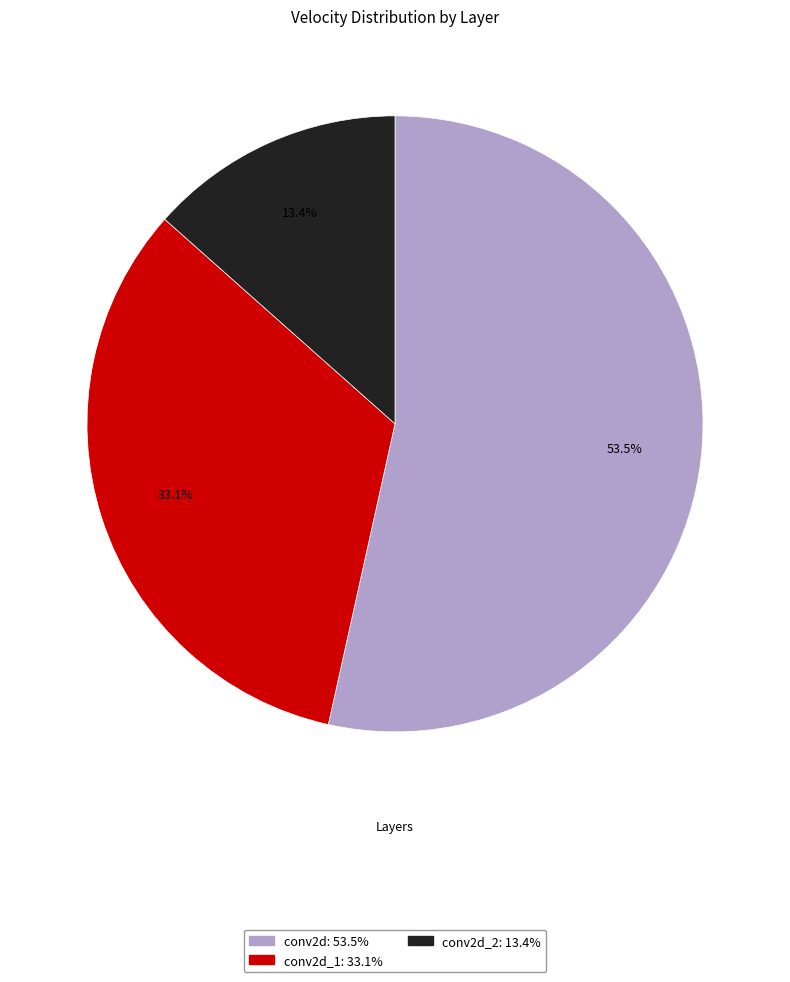

Is there any slice that represents more than half of the pie?

Yes